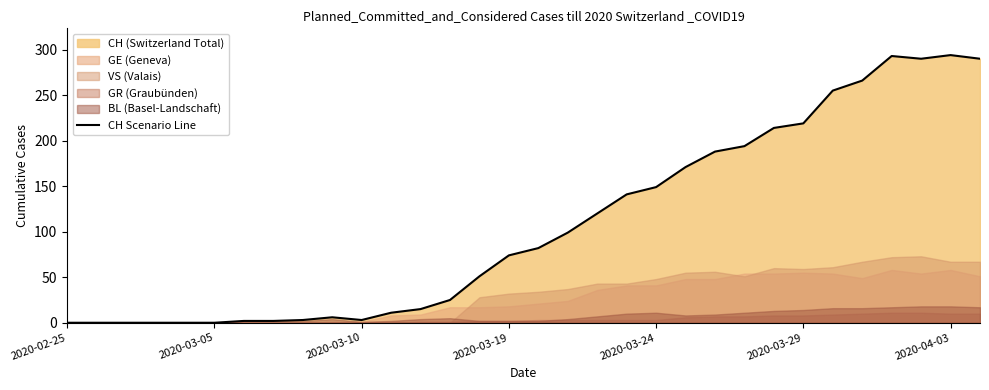

How many interior local valleys (lower than both neighbors) does the data have?

2